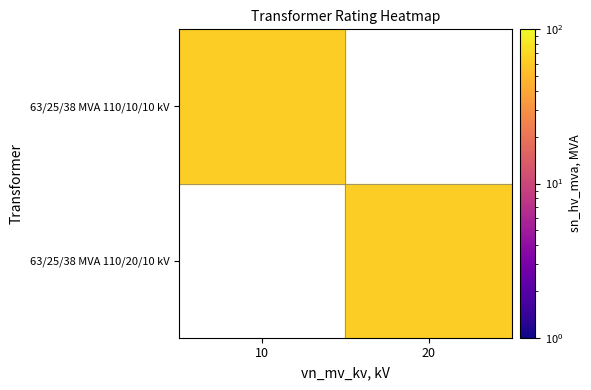

List the series in order of their overall mean, lowest first.

63/25/38 MVA 110/10/10 kV, 63/25/38 MVA 110/20/10 kV